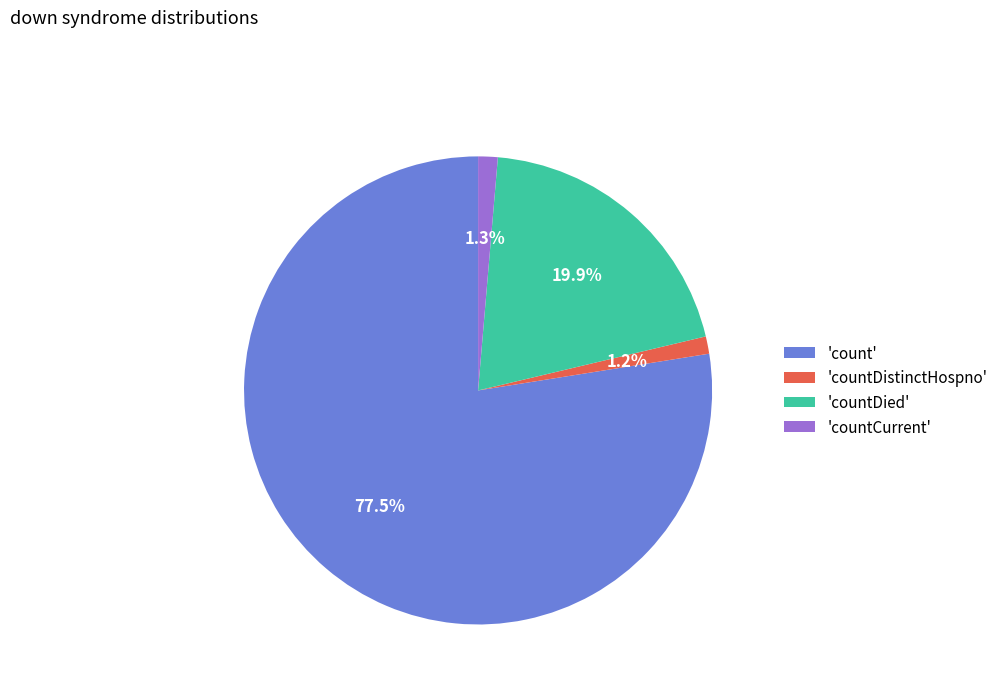

What percentage is NOT represented by 'countCurrent'?

98.7%